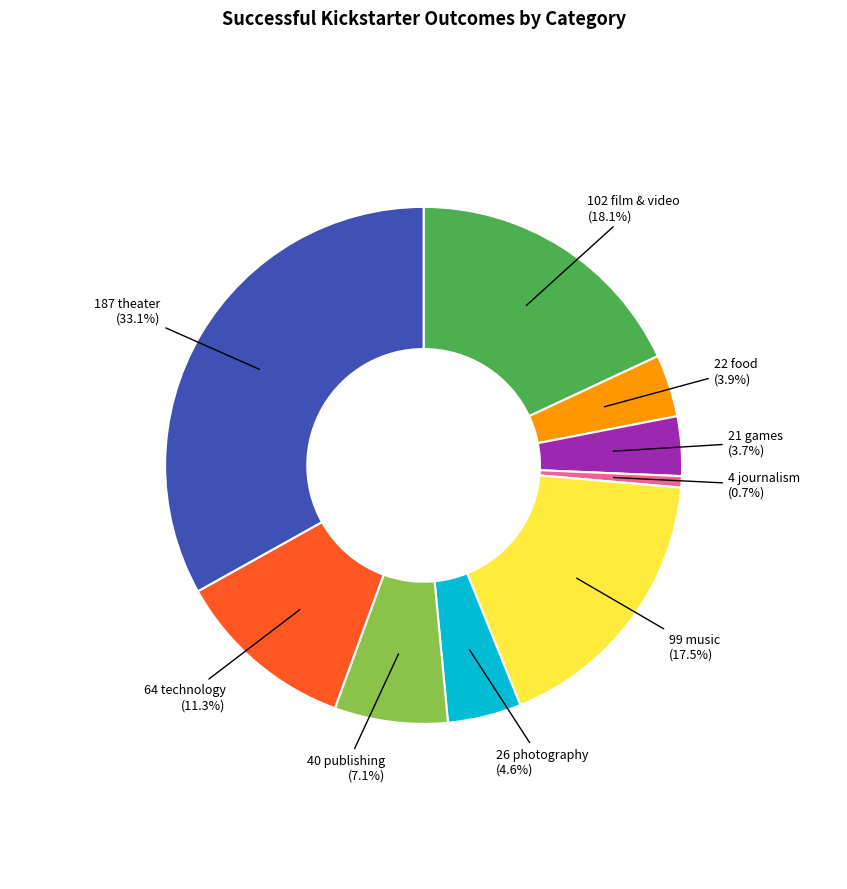

Is there any slice that represents more than half of the pie?

No